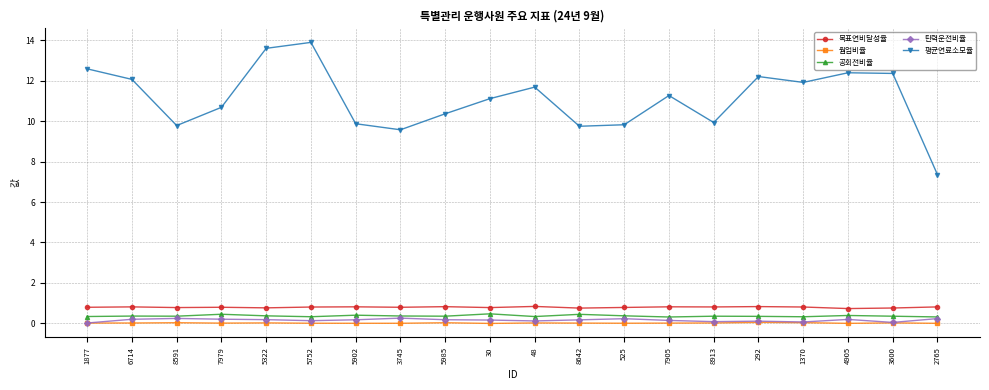

Where is the first local minimum for 평균연료소모율?

8591